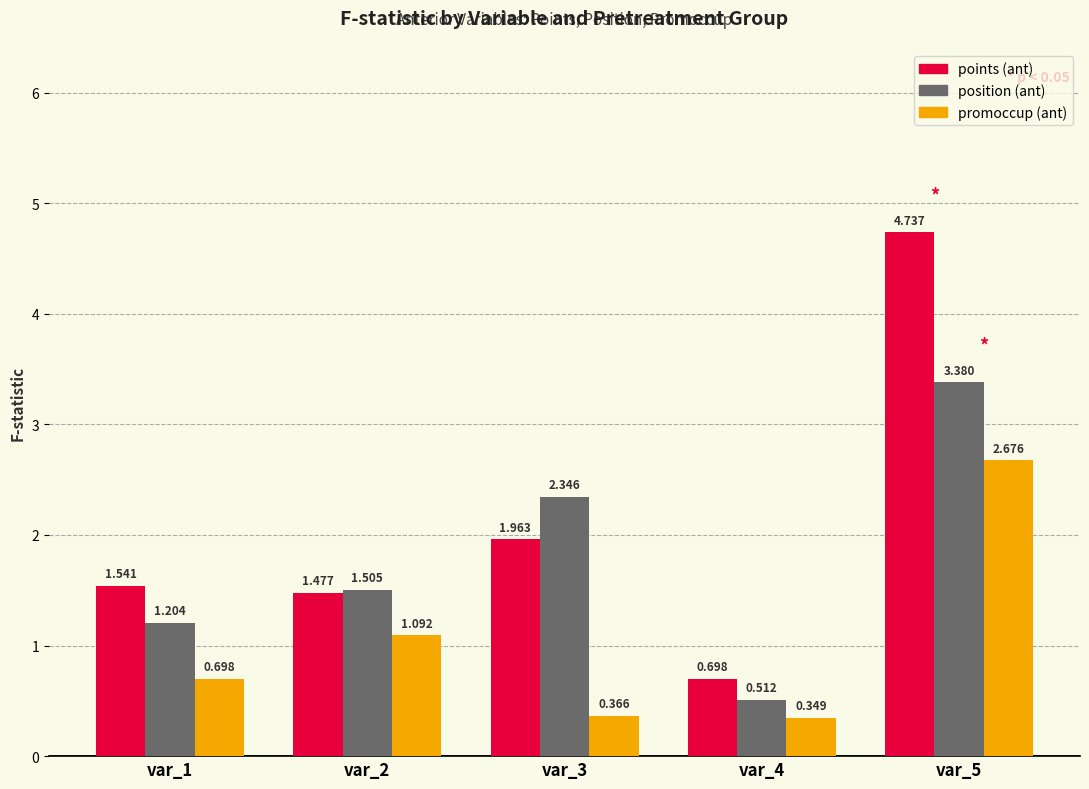

How many distinct data groups are displayed?

3